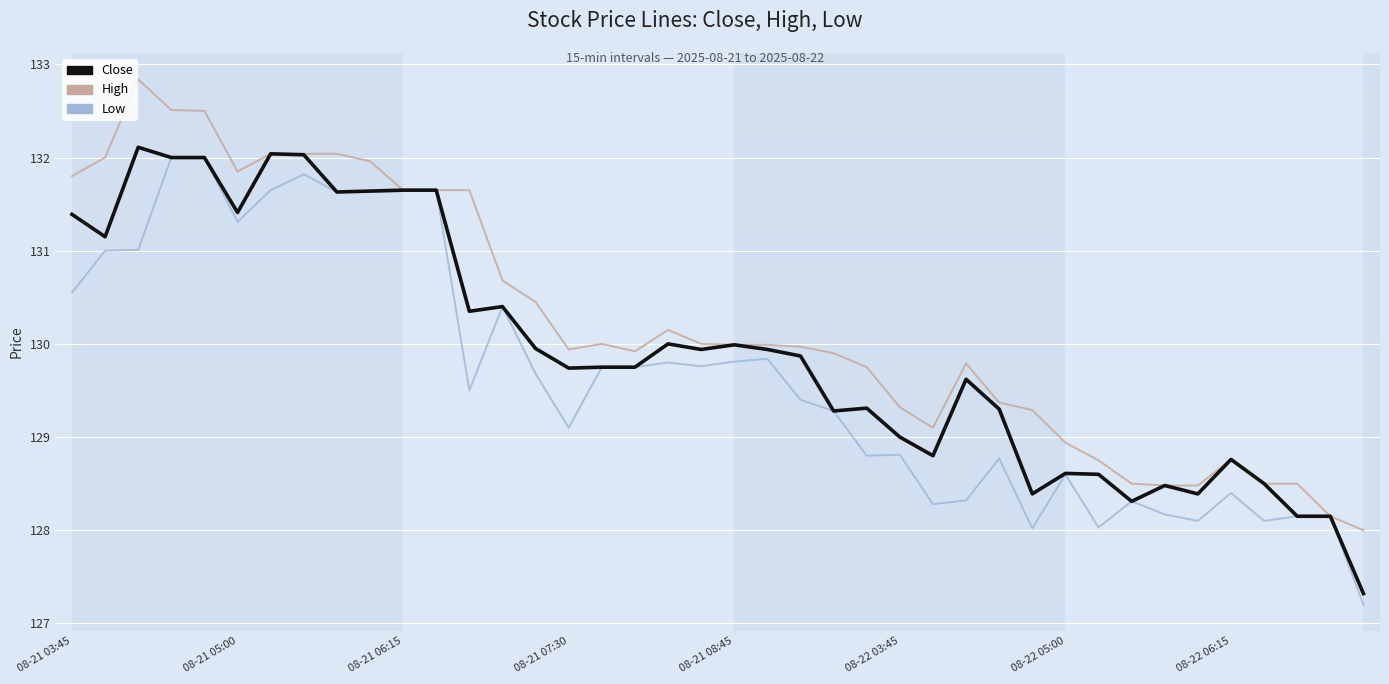

What is the minimum value for Low?

127.2